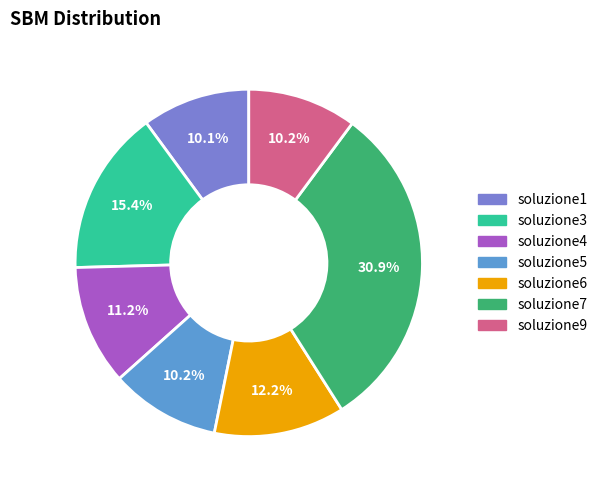

To the nearest percent, what percentage of the pie is soluzione7?

31%